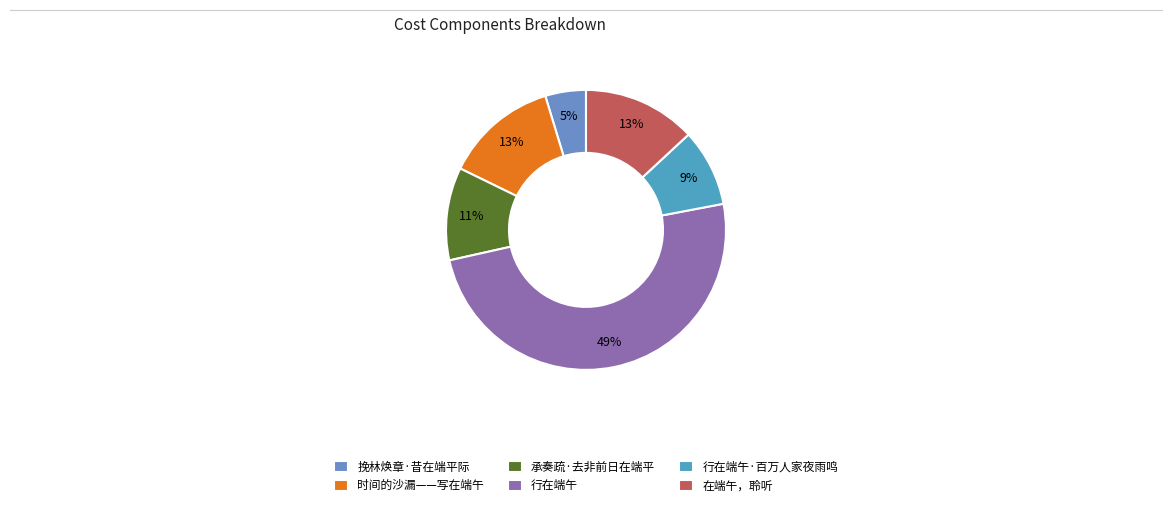

How many segments does this pie chart have?

6